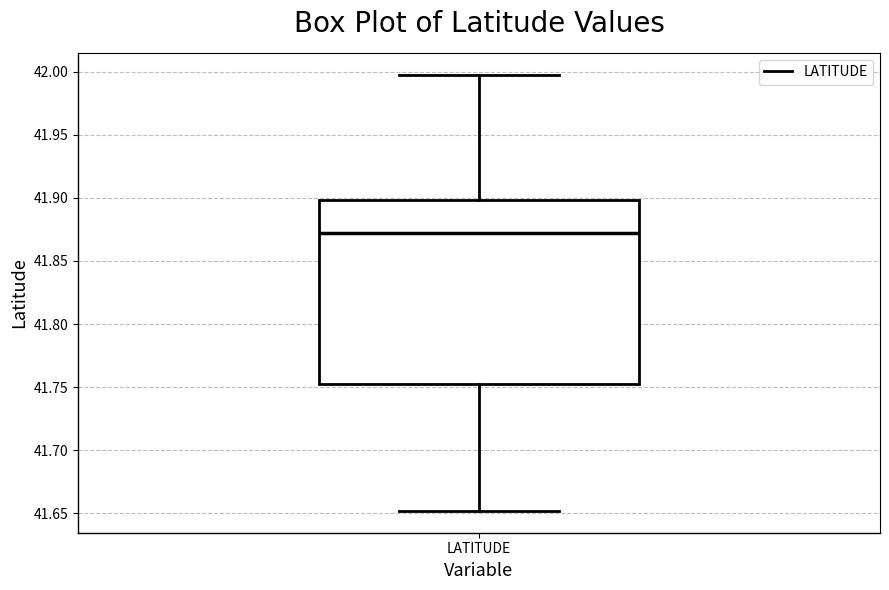

Transcribe this box plot: give where the median line is, the range the box spans, and where the two whiskers end, as read against the y-axis. The values are not printed on the chart, so give them approximately, as read against the axis.

median 41.870, box 41.755 to 41.900, whiskers 41.650 to 42.000